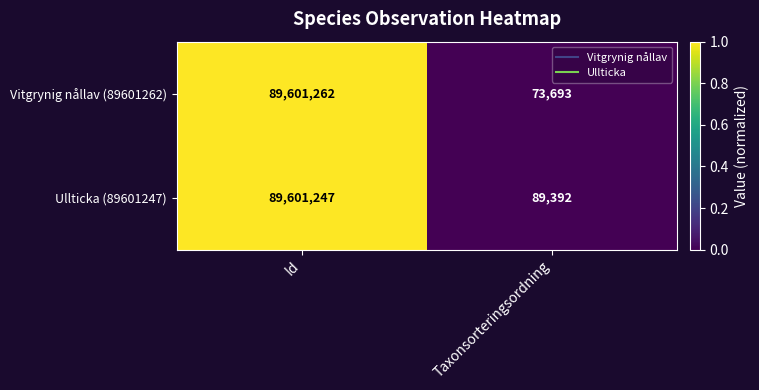

At Id, list the series in order from smallest to largest.

Ullticka (89601247), Vitgrynig nållav (89601262)